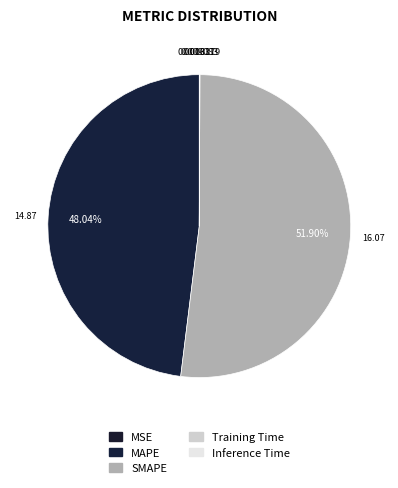

To the nearest percent, what is the difference between the Training Time and MAPE slice percentages?

48%